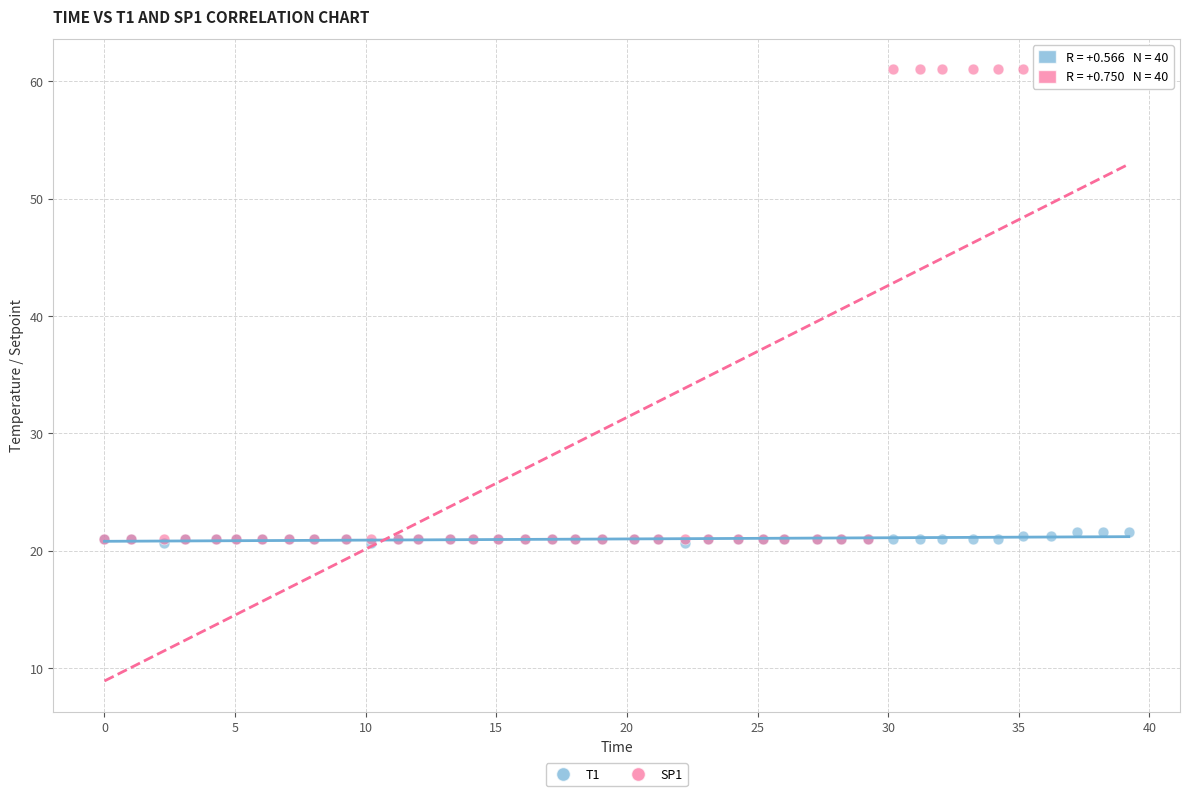

What are all the series names shown in the legend?

T1, SP1